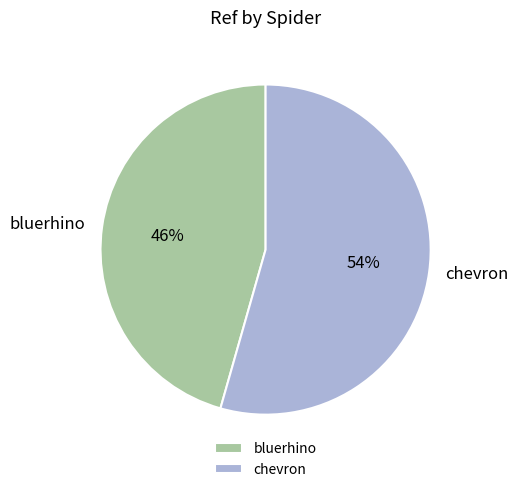

Which slice represents more than half of the pie?

chevron